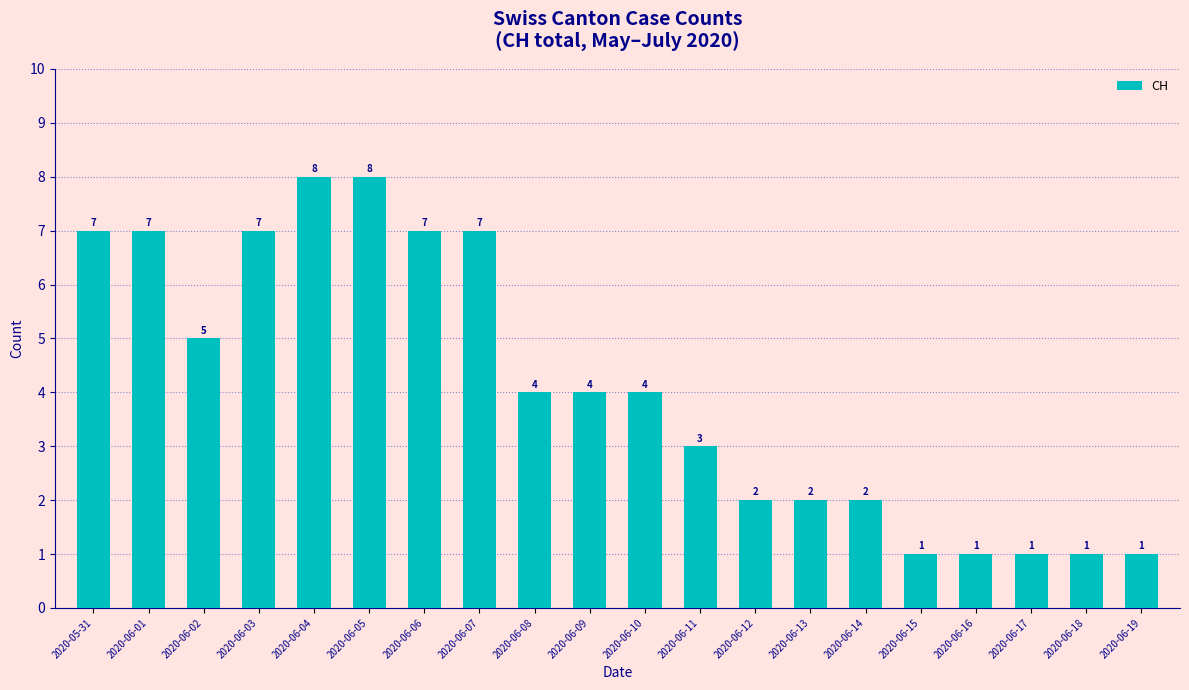

What position from the left is 2020-06-05?

6